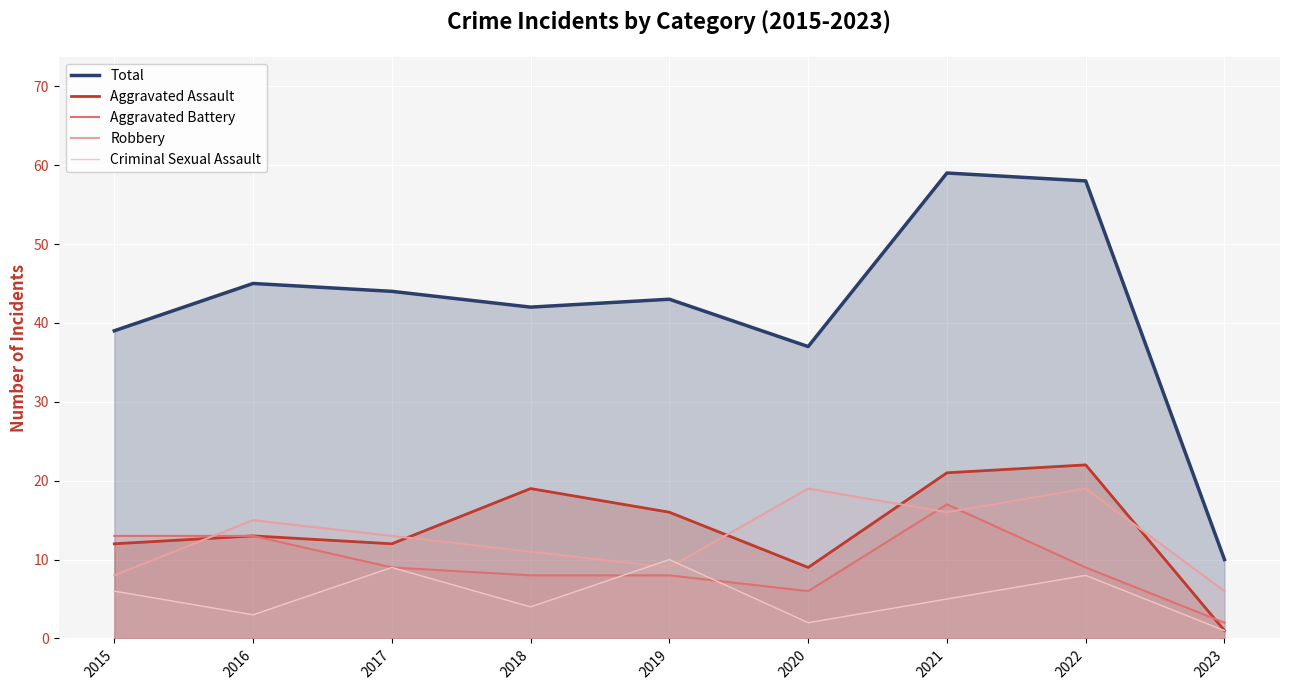

At how many categories does at least one series exceed 24?

8